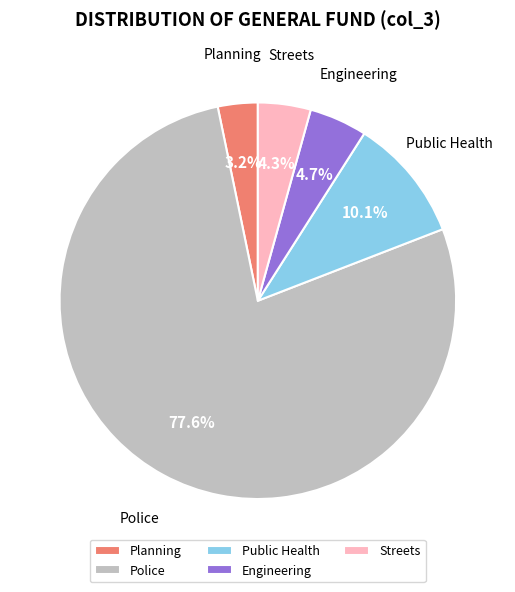

What percentage is the Public Health slice, to the nearest percent?

10%